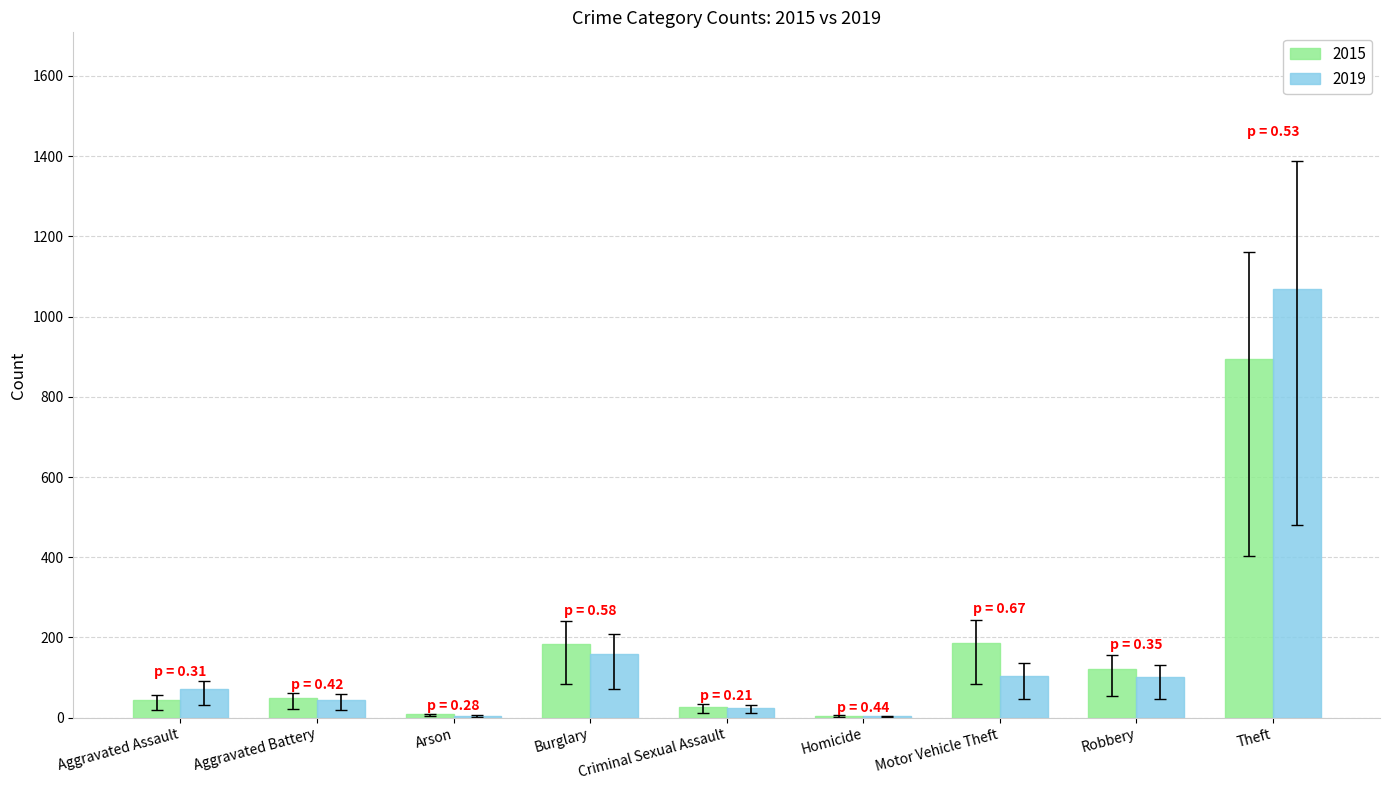

What is the total value across all series at Theft?

1962